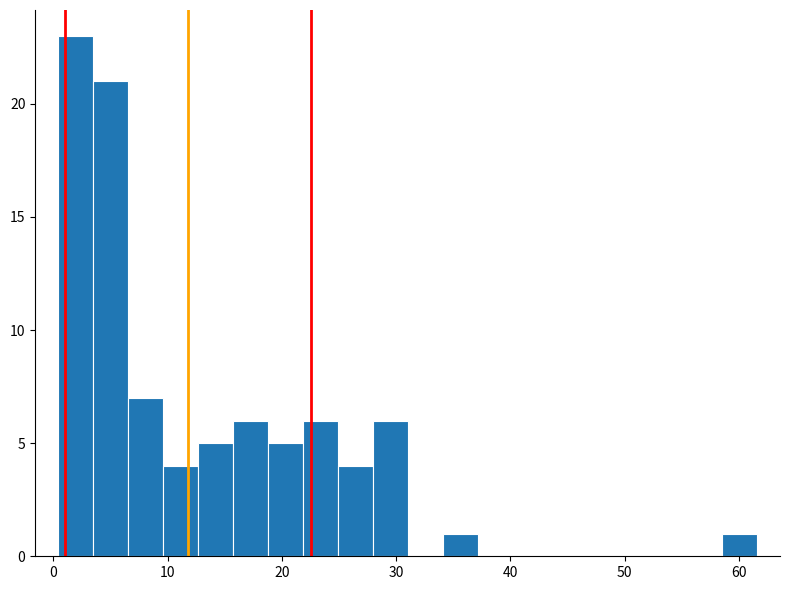

Read against the x-axis, roughly where is the centre of the tallest bar?

2